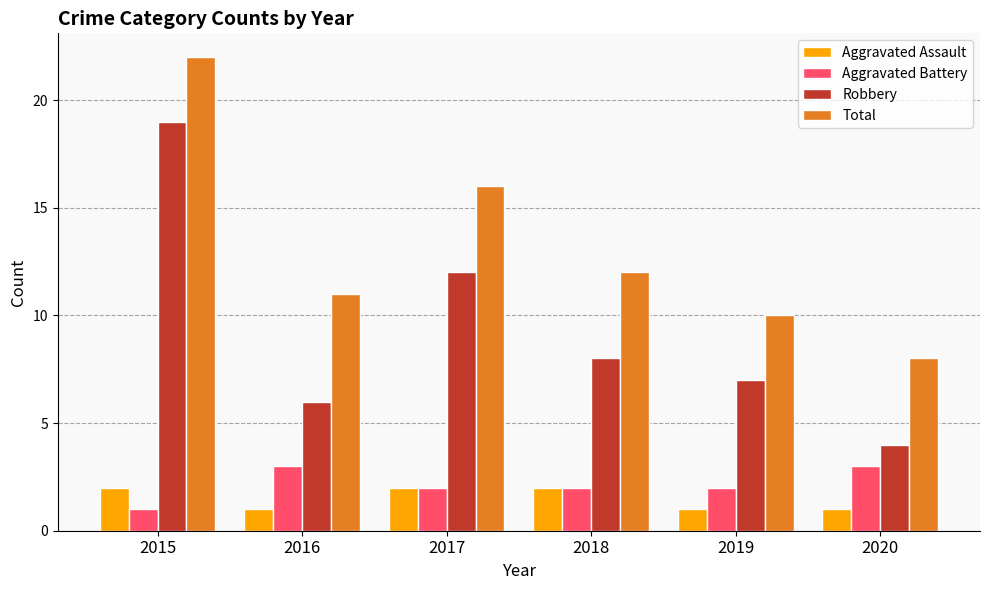

What is the difference between the maximum and minimum values in the Total series?

14